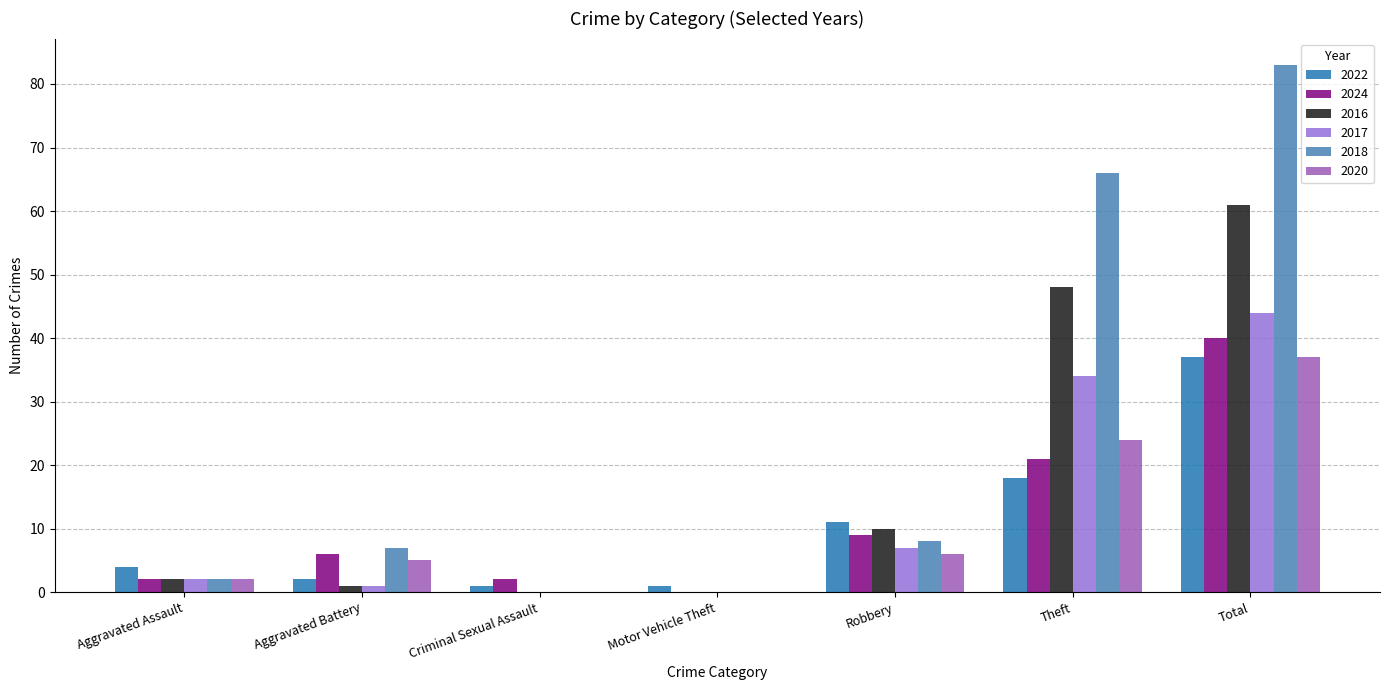

How many categories are shown in the chart?

7